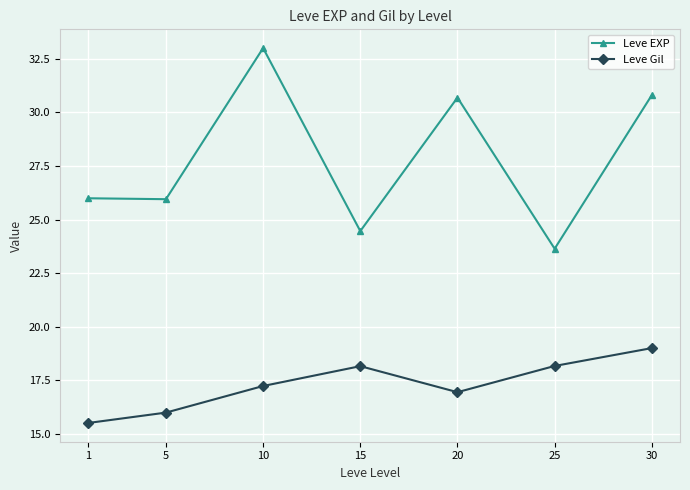

True or false: Leve EXP and Leve Gil intersect in this chart.

False